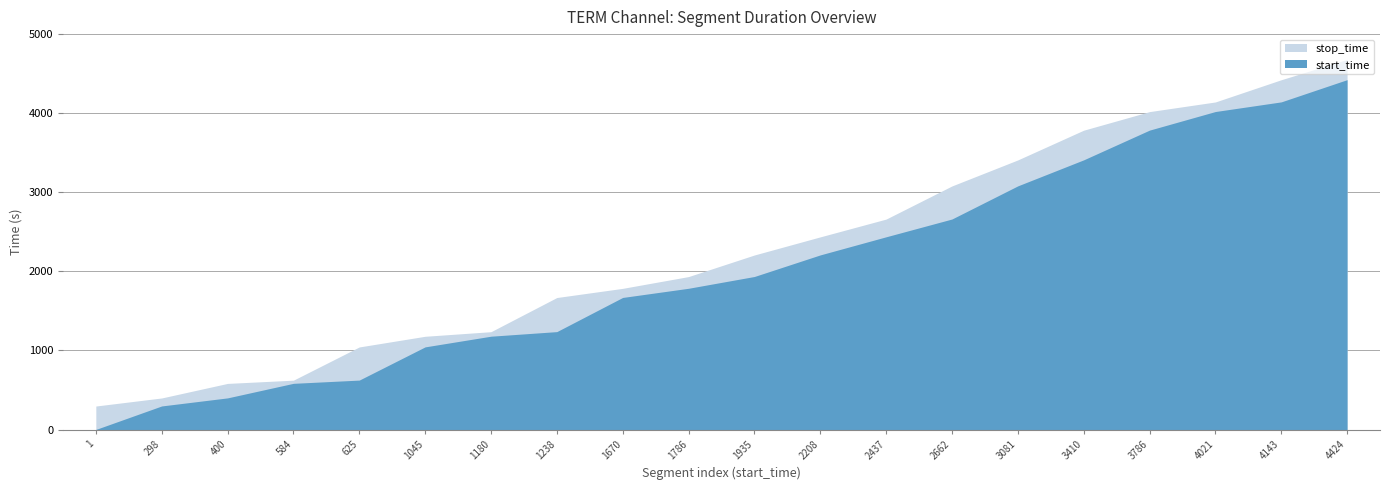

At which label does start_time reach its peak?

4424